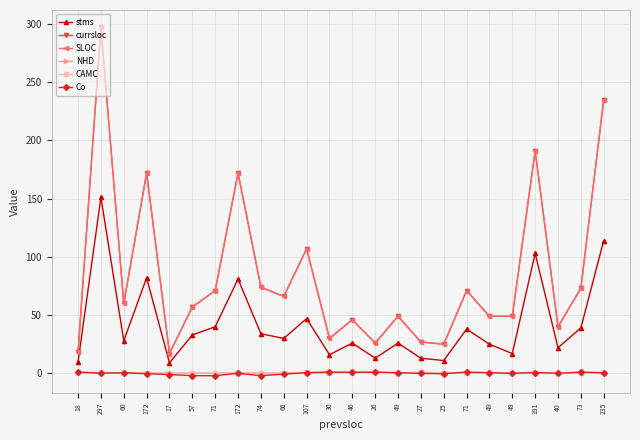

What is the difference between the stms values at 40 and 71?

18.0